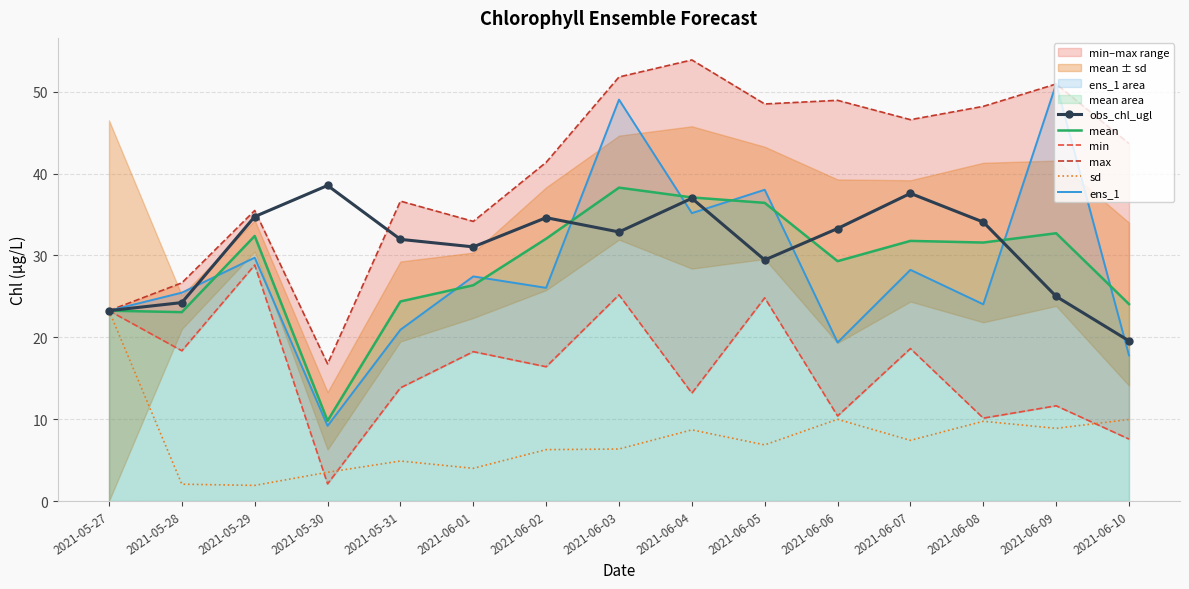

Reading right to left, list all the values displayed in this chart.

obs_chl_ugl: 2021-06-10=19.6	2021-06-09=25.0	2021-06-08=34.1	2021-06-07=37.6	2021-06-06=33.3	2021-06-05=29.5	2021-06-04=37.0	2021-06-03=32.9	2021-06-02=34.6	2021-06-01=31.1	2021-05-31=32.0	2021-05-30=38.5	2021-05-29=34.7	2021-05-28=24.2	2021-05-27=23.3
mean: 2021-06-10=24.1	2021-06-09=32.7	2021-06-08=31.6	2021-06-07=31.8	2021-06-06=29.3	2021-06-05=36.4	2021-06-04=37.1	2021-06-03=38.3	2021-06-02=32.0	2021-06-01=26.4	2021-05-31=24.4	2021-05-30=9.8	2021-05-29=32.4	2021-05-28=23.1	2021-05-27=23.3
min: 2021-06-10=7.6	2021-06-09=11.6	2021-06-08=10.1	2021-06-07=18.6	2021-06-06=10.4	2021-06-05=24.8	2021-06-04=13.2	2021-06-03=25.2	2021-06-02=16.4	2021-06-01=18.2	2021-05-31=13.8	2021-05-30=2.1	2021-05-29=28.8	2021-05-28=18.4	2021-05-27=23.3
max: 2021-06-10=43.7	2021-06-09=51.0	2021-06-08=48.2	2021-06-07=46.6	2021-06-06=49.0	2021-06-05=48.5	2021-06-04=53.9	2021-06-03=51.8	2021-06-02=41.4	2021-06-01=34.2	2021-05-31=36.6	2021-05-30=16.8	2021-05-29=35.5	2021-05-28=26.7	2021-05-27=23.3
sd: 2021-06-10=10.0	2021-06-09=8.9	2021-06-08=9.7	2021-06-07=7.4	2021-06-06=10.0	2021-06-05=6.9	2021-06-04=8.7	2021-06-03=6.4	2021-06-02=6.3	2021-06-01=4.0	2021-05-31=4.9	2021-05-30=3.5	2021-05-29=1.9	2021-05-28=2.1	2021-05-27=23.3
ens_1: 2021-06-10=17.8	2021-06-09=51.0	2021-06-08=24.0	2021-06-07=28.2	2021-06-06=19.4	2021-06-05=38.0	2021-06-04=35.2	2021-06-03=49.0	2021-06-02=26.0	2021-06-01=27.4	2021-05-31=20.9	2021-05-30=9.2	2021-05-29=29.7	2021-05-28=25.5	2021-05-27=23.3